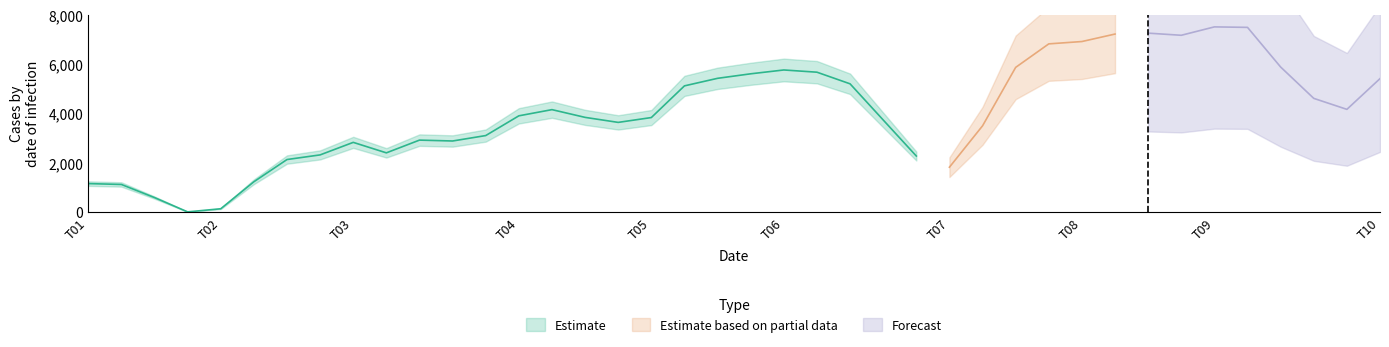

Where is the first local maximum?

8